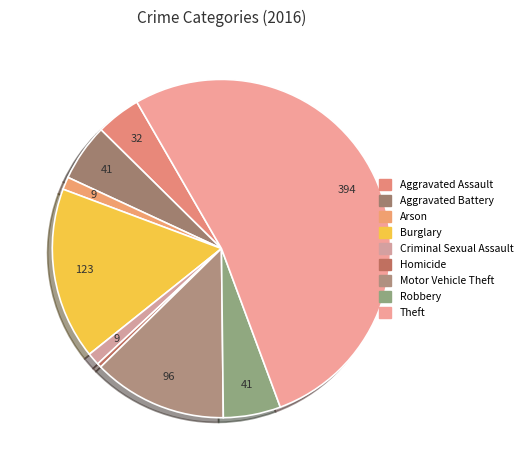

The Theft slice represents 53% of the pie. True or false?

True